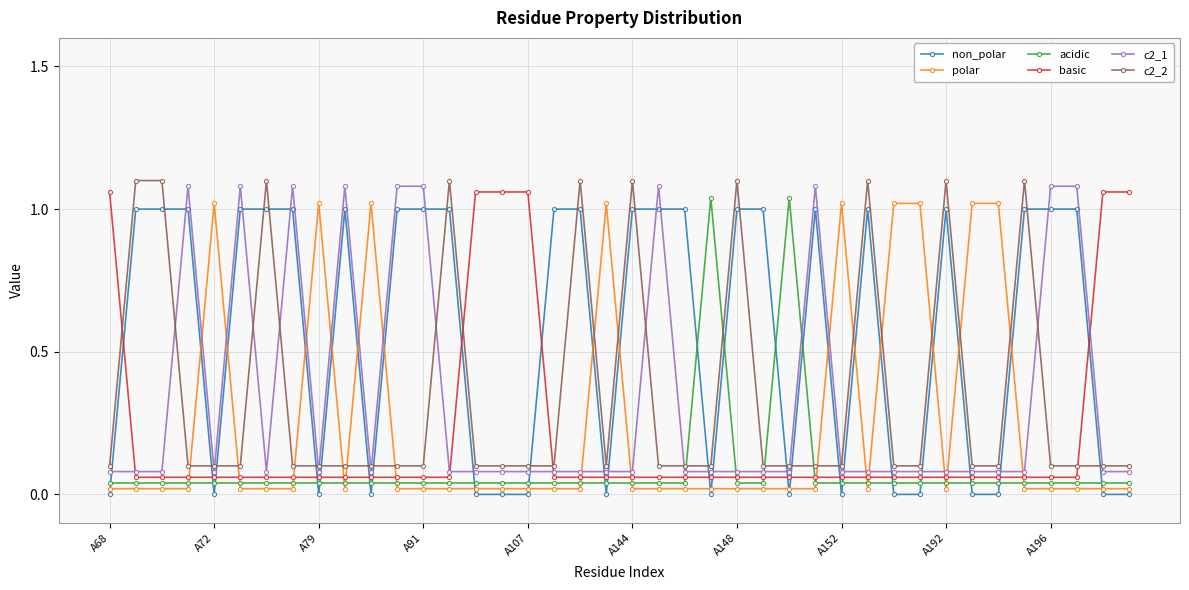

True or false: polar and c2_2 cross at least once.

True